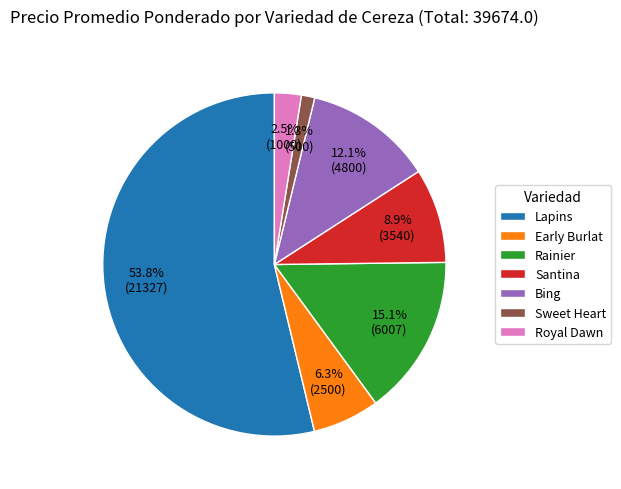

To the nearest percent, what is the combined percentage of Bing and Santina?

21%